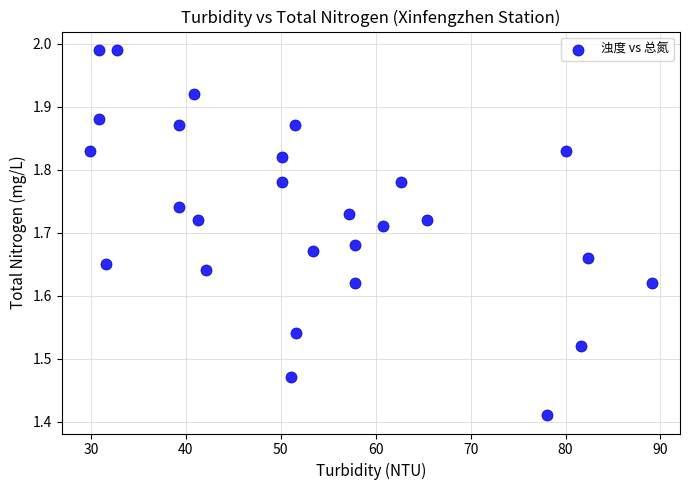

What is the range of X values (max minus min)?

59.2